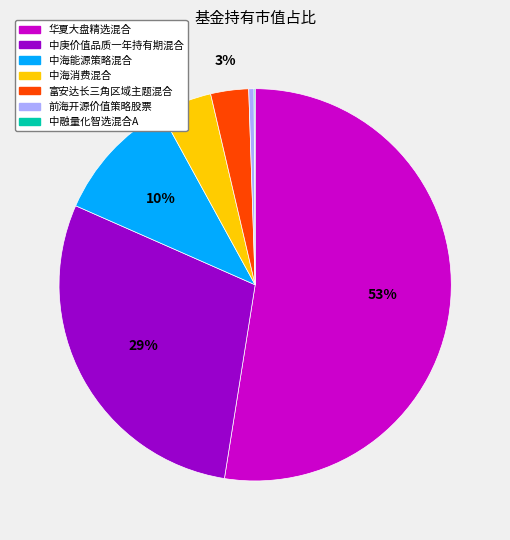

Which slice is the largest?

华夏大盘精选混合